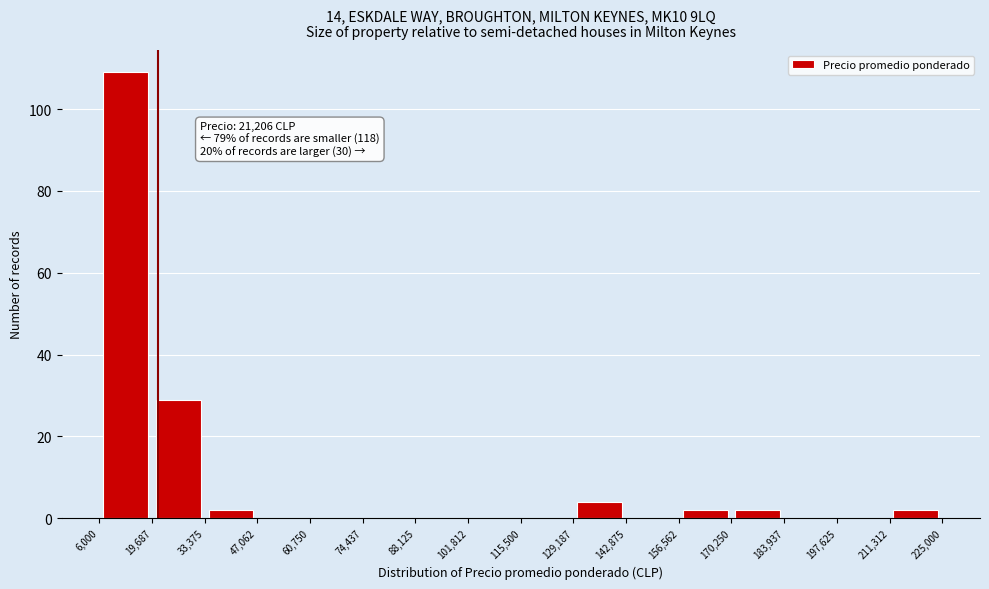

Over which range of the x-axis is the bar tallest?

6,000 to 19,687